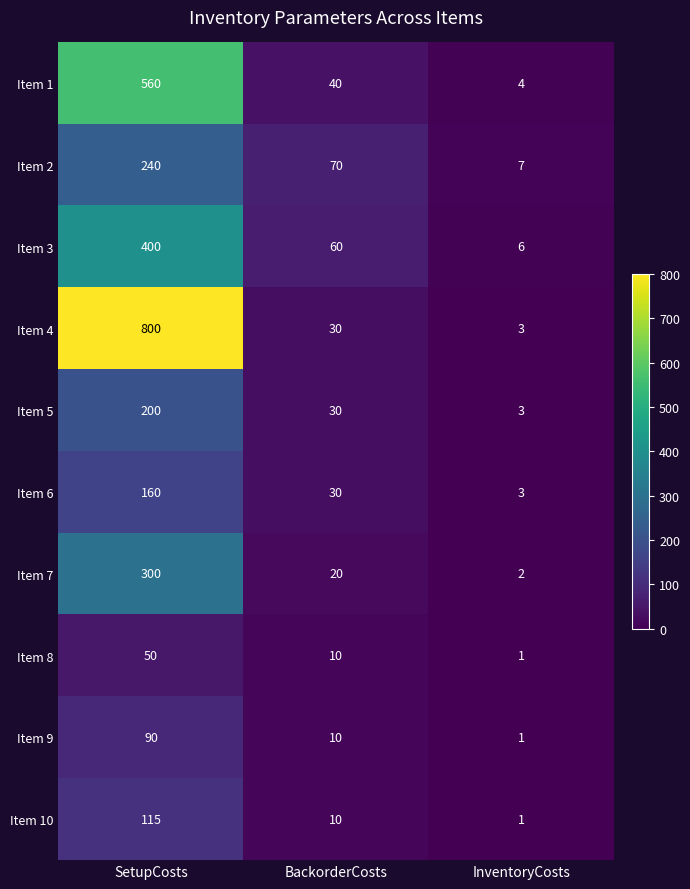

What is the total value across all series at BackorderCosts?

310